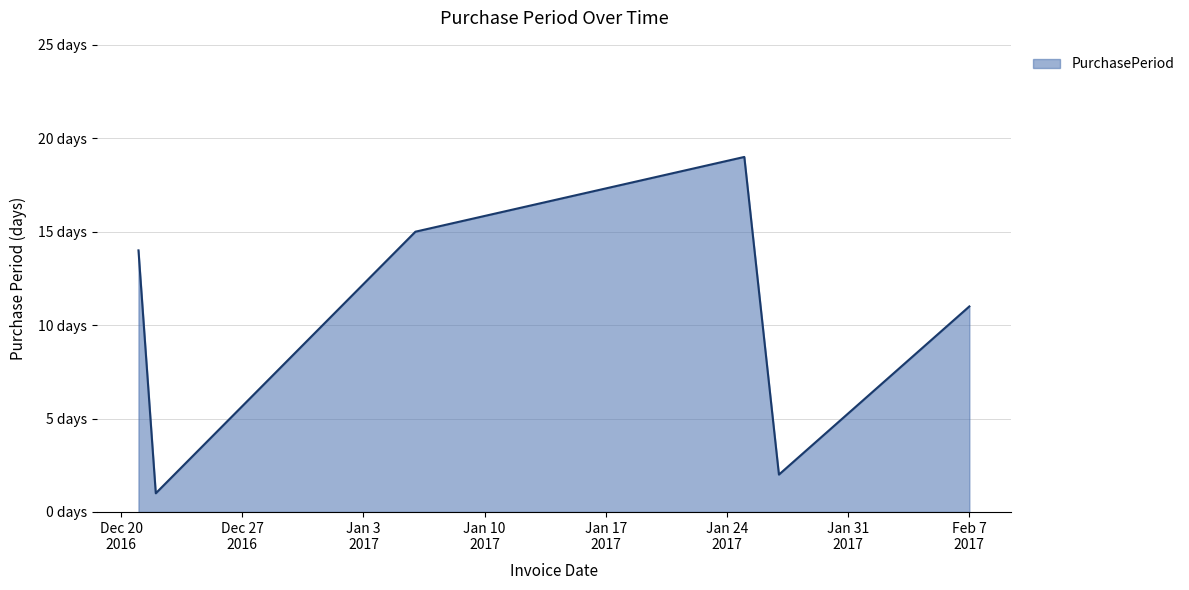

What is the difference between the maximum and second lowest values?

17